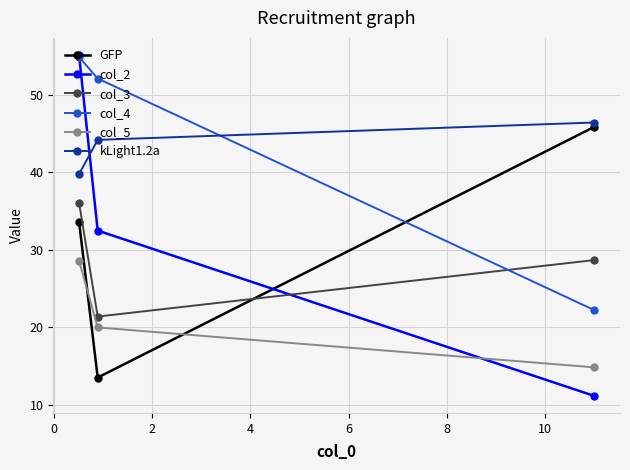

How many series are shown in this chart?

6